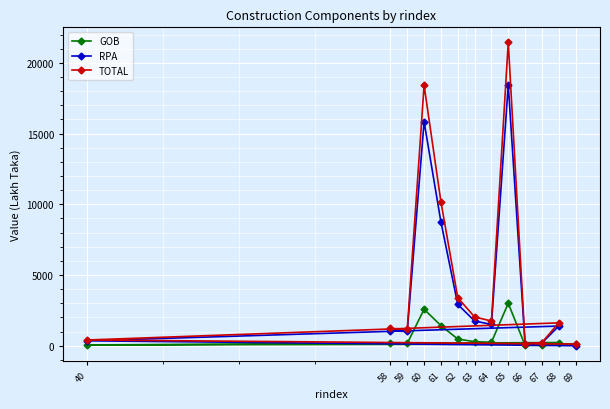

True or false: TOTAL and RPA cross at least once.

False